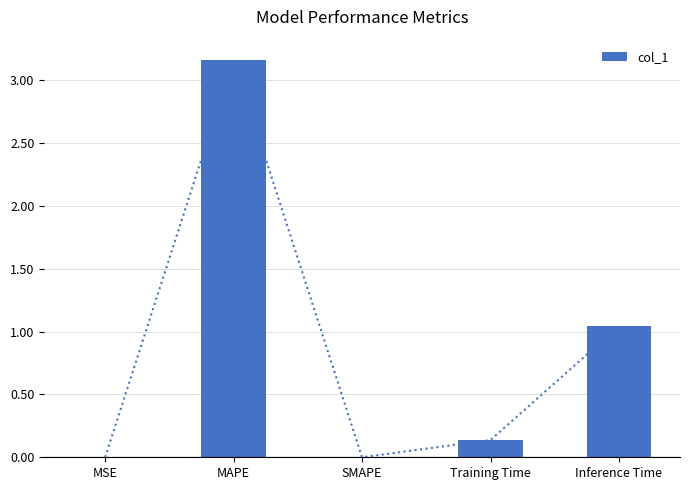

At which category does the chart reach its minimum across all series?

SMAPE